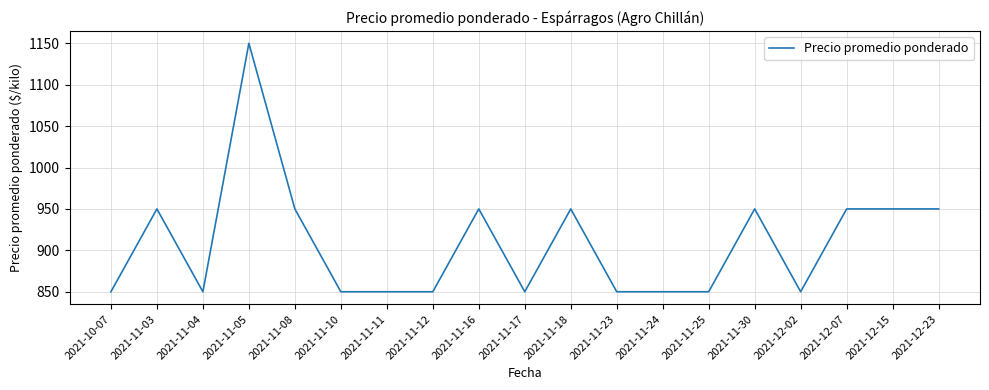

The value at 2021-12-15 is 345. True or false?

False